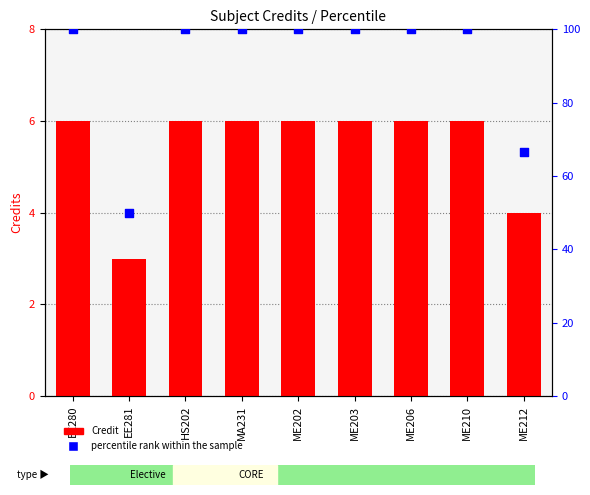

Is the value of percentile rank within the sample at HS202 greater than the value of Credit at EE280?

Yes